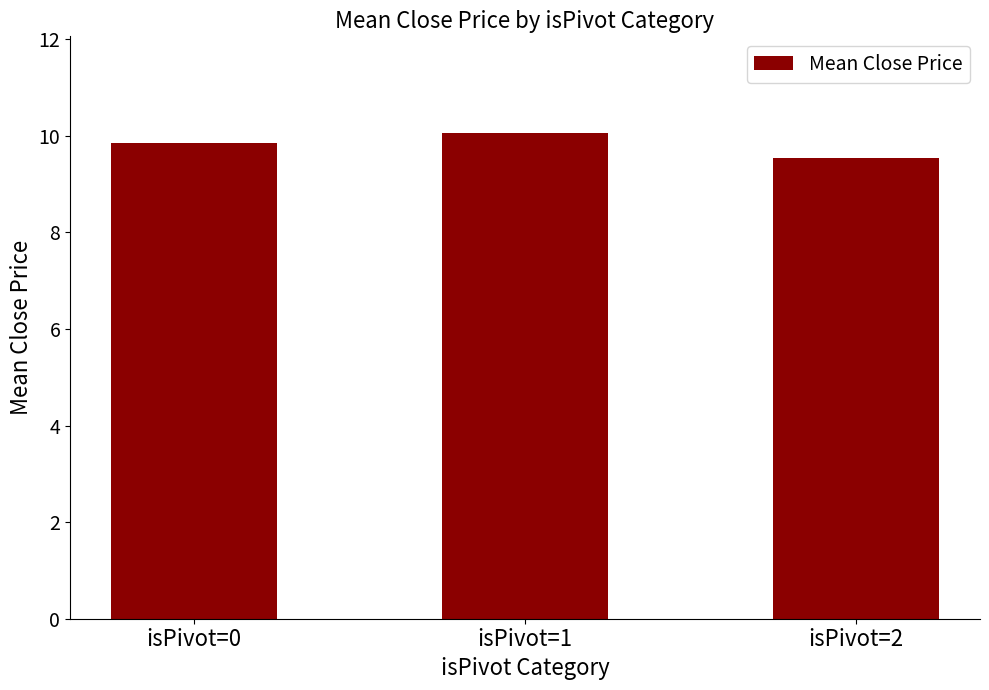

True or false: the data shows 9.8 at isPivot=0.

True